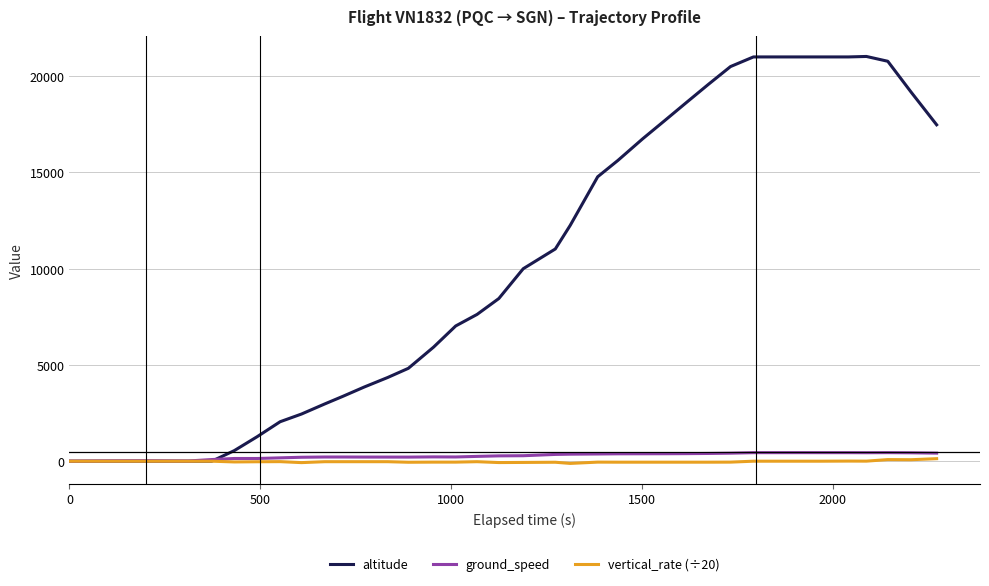

Which series has the largest total across all categories?

altitude